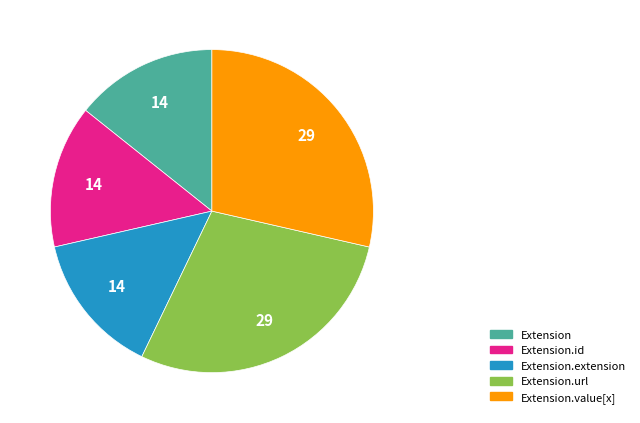

Count the number of slices in the pie.

5